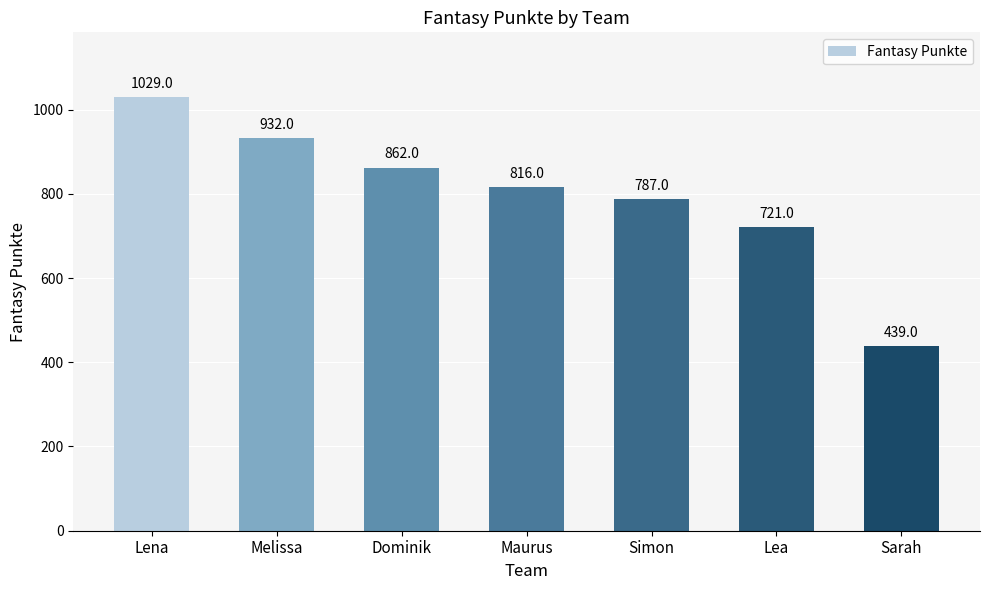

What is the difference between the maximum and second lowest values?

308